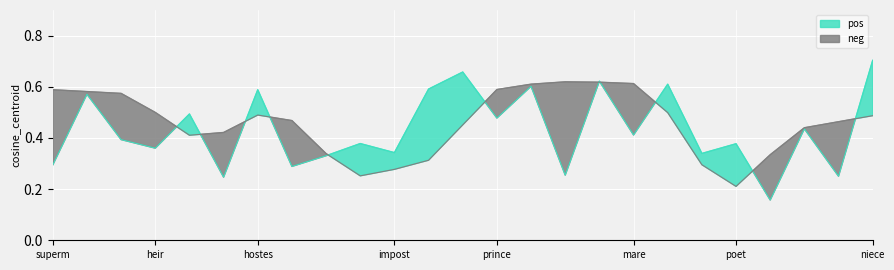

Is it true that the value at 14 is 0.6?

True